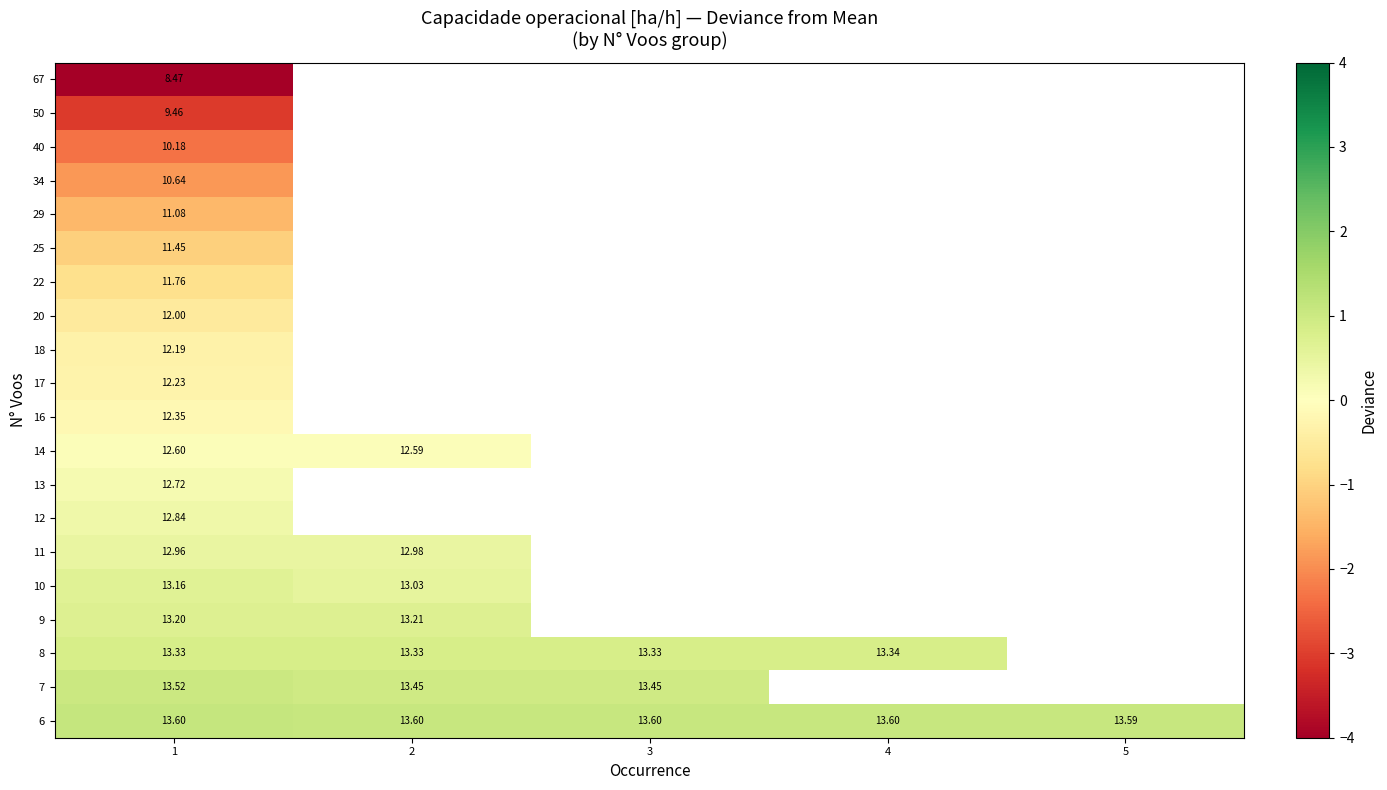

At which category does the chart reach its peak across all series?

1